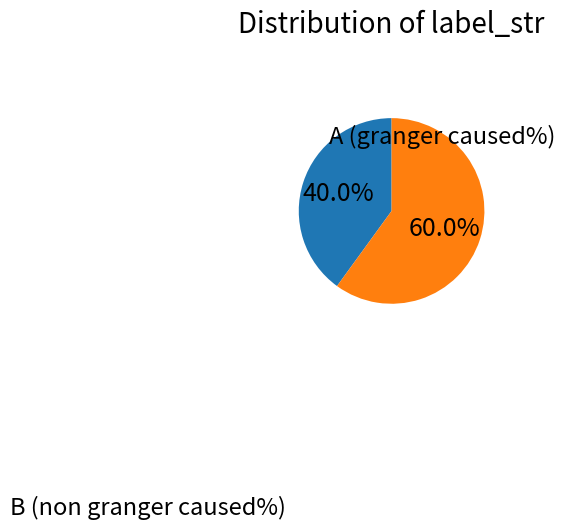

Does any single category account for the majority?

Yes